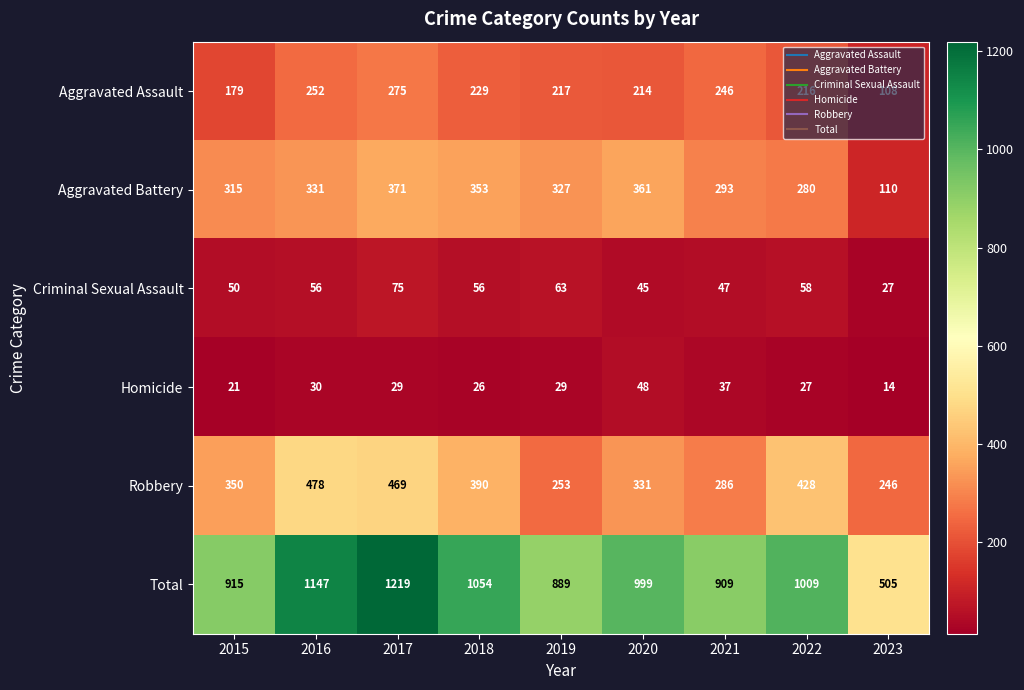

Is it true that Total equals 272 at 2020?

False